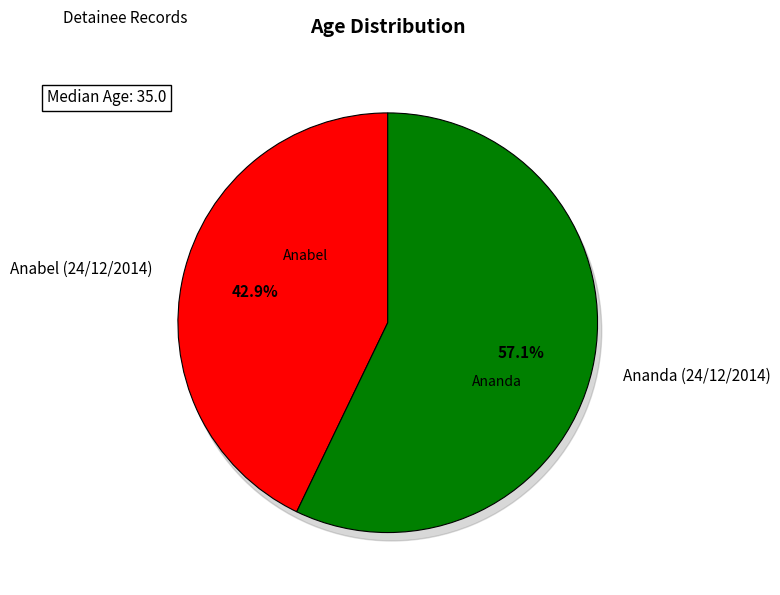

Is there a majority slice in this chart?

Yes